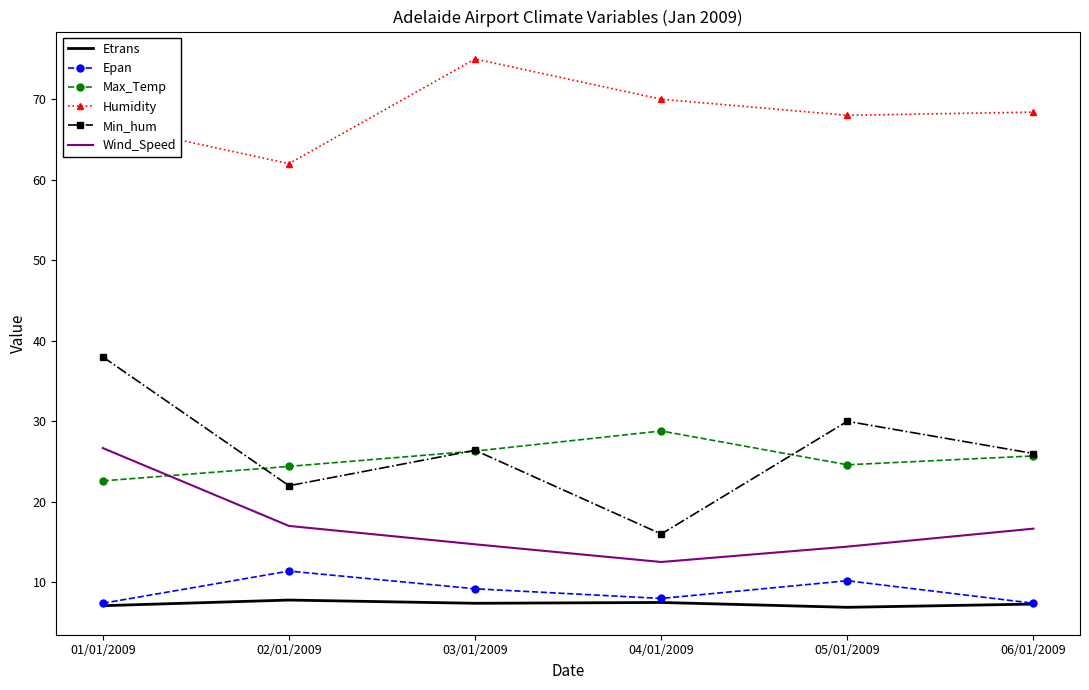

What value does the Epan series have at 02/01/2009?

11.4